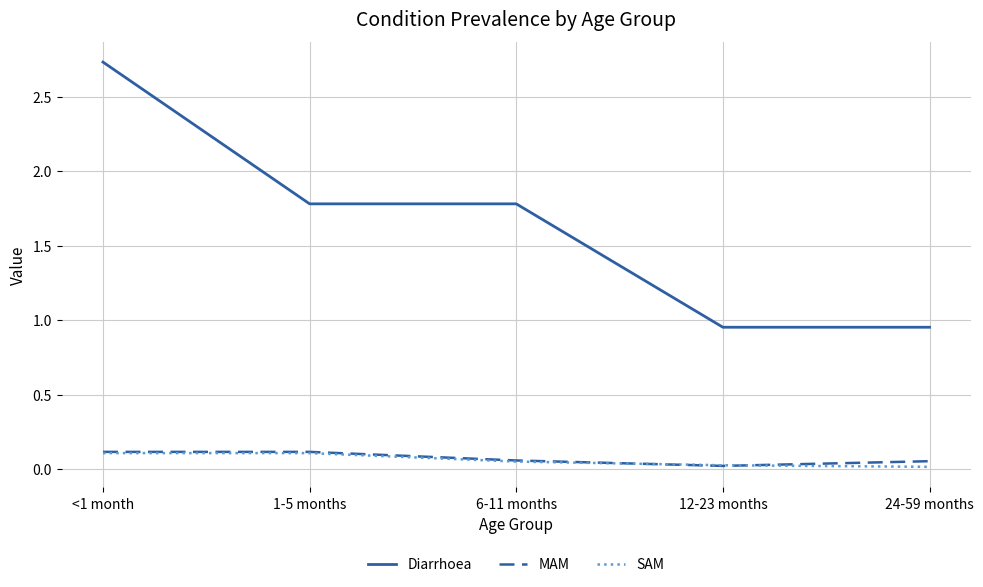

Which series has the largest total across all categories?

Diarrhoea